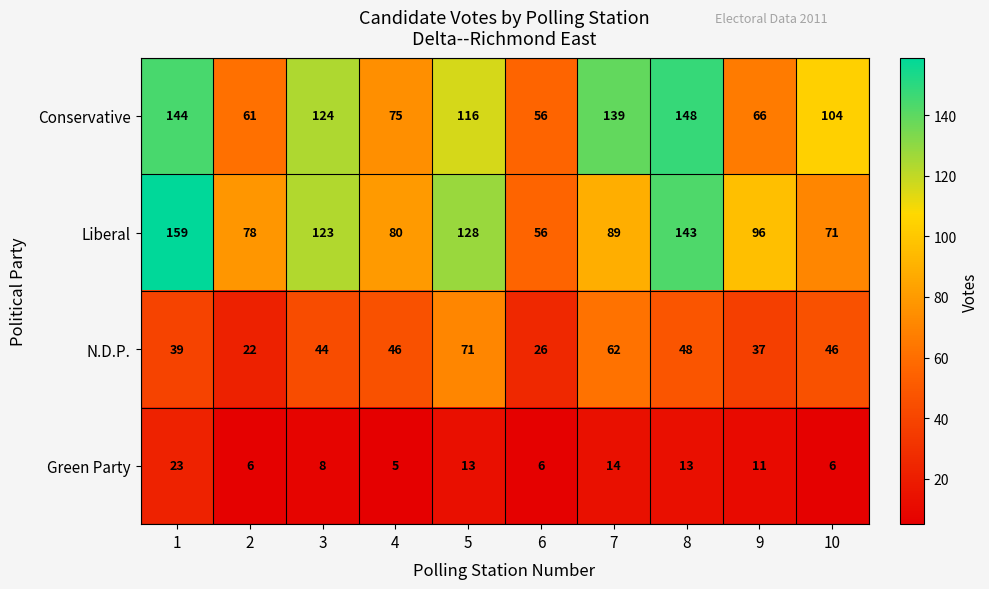

Rank the series by their maximum value, from lowest to highest.

Green Party, N.D.P., Conservative, Liberal